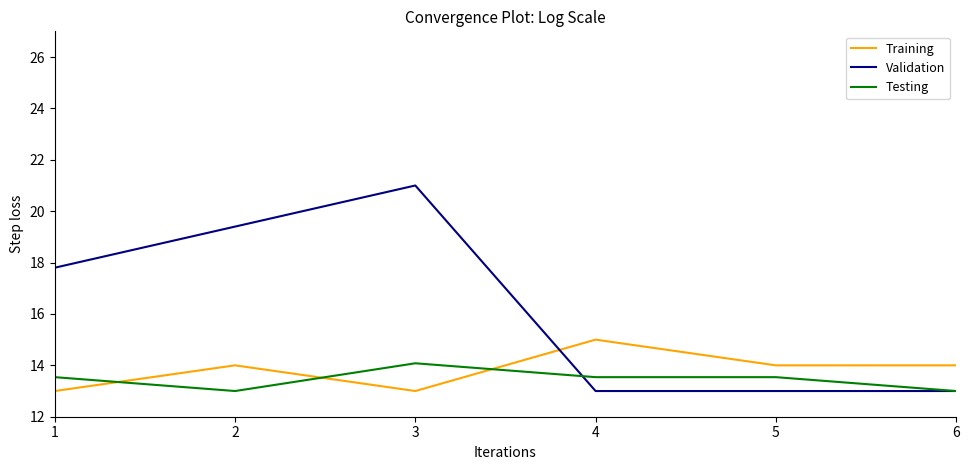

The value of Validation at 2 is 19.4. True or false?

True